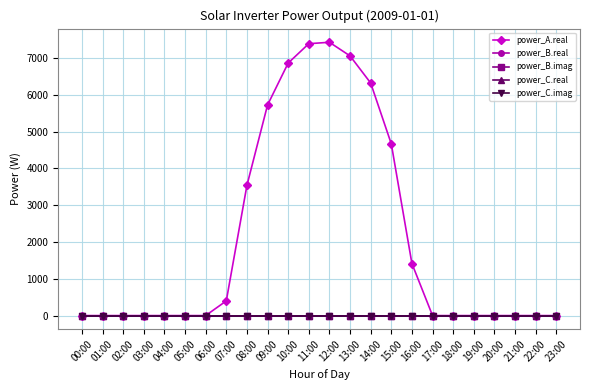

Is this an area chart (filled region under the line)?

No